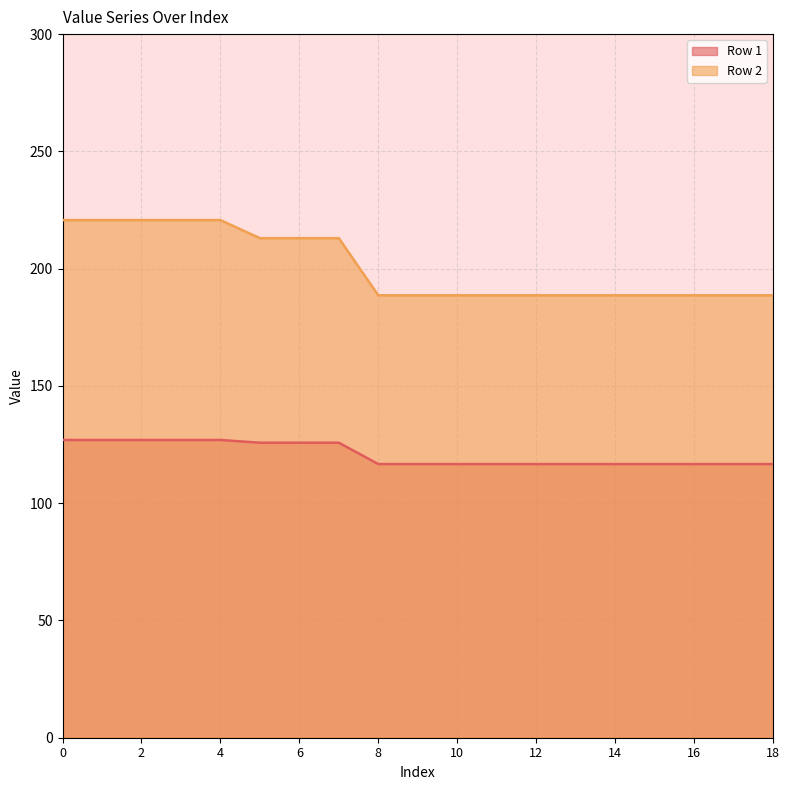

List the series in order of their overall mean, highest first.

Row 2, Row 1